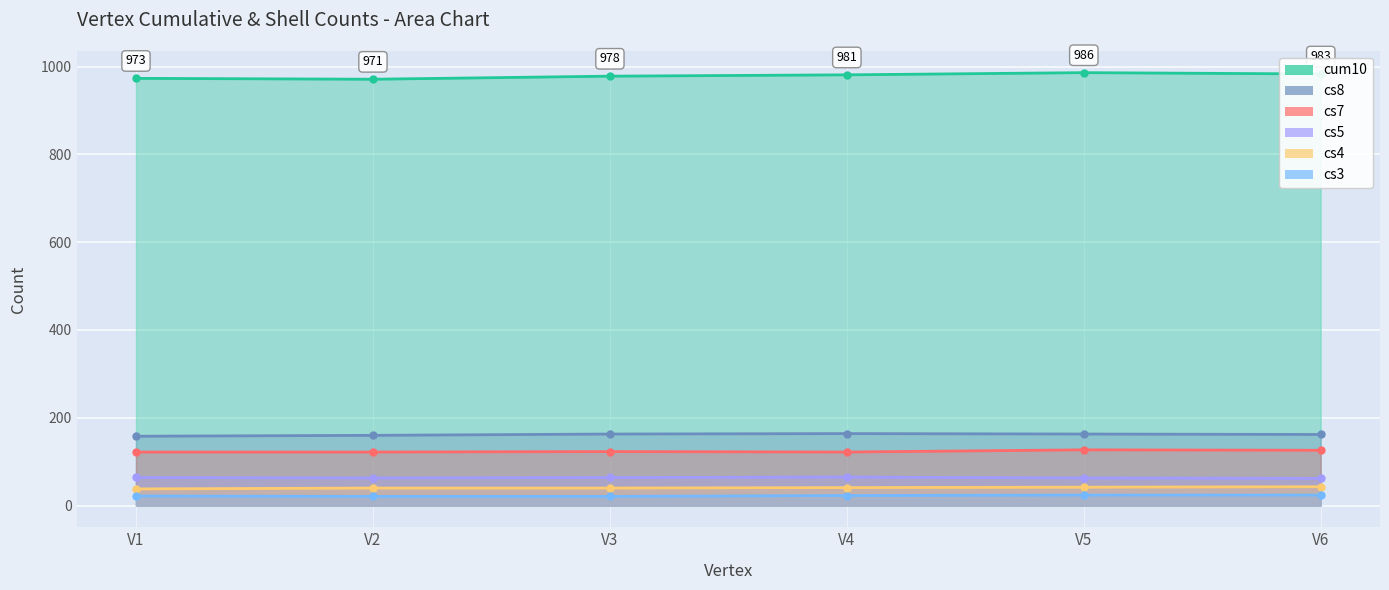

What is the sum of the cs8 values at V1 and V5?

321